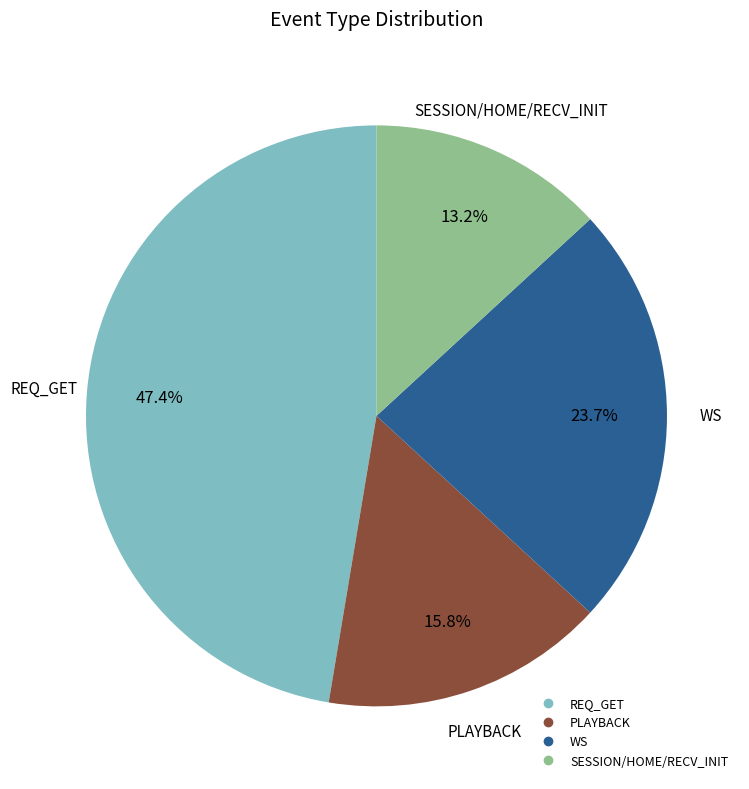

Is there any slice that represents more than half of the pie?

No